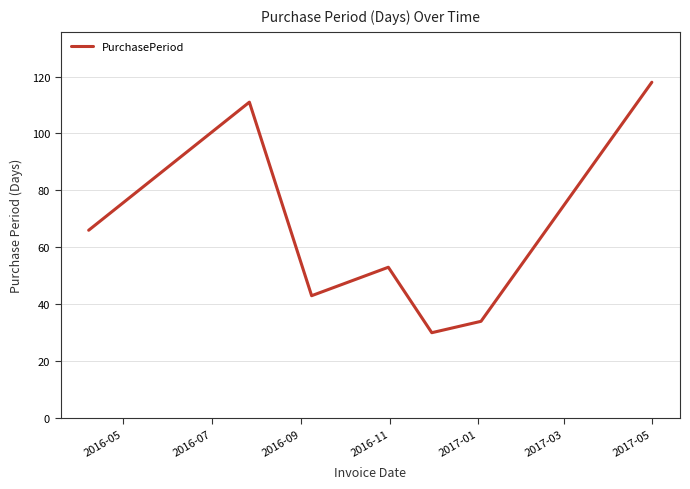

How many series are shown in this chart?

1